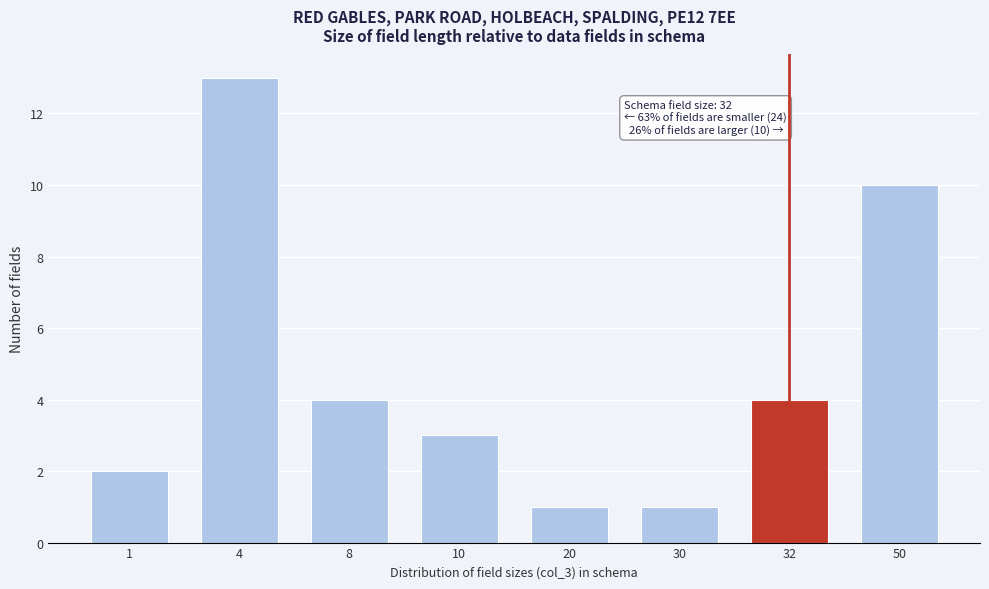

Reading left to right, transcribe all the data shown in this chart.

2	13	4	3	1	1	4	10